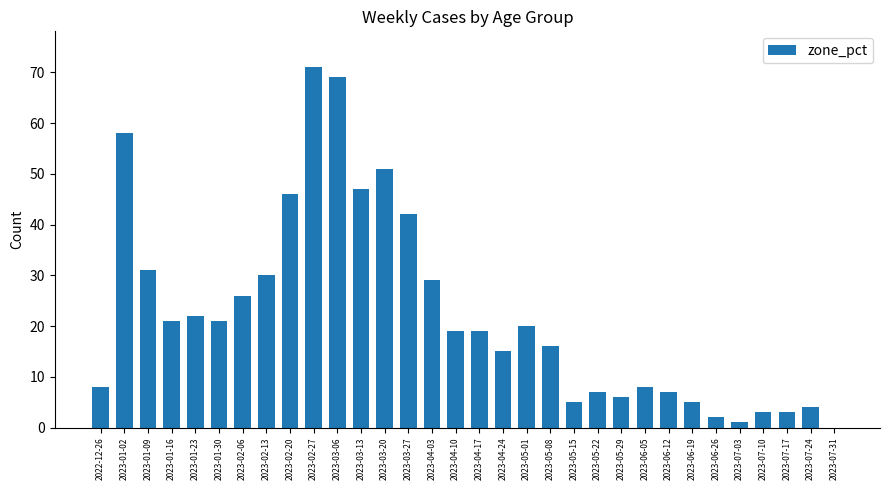

True or false: the data shows 7 at 2023-04-17.

False